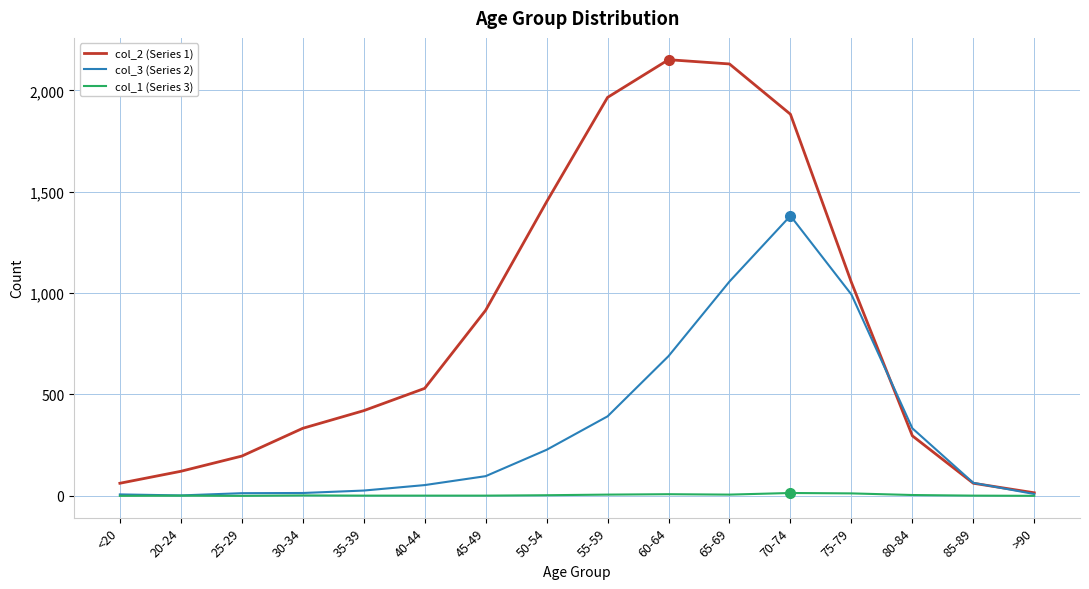

Rank the series by their maximum value, from highest to lowest.

col_2 (Series 1), col_3 (Series 2), col_1 (Series 3)